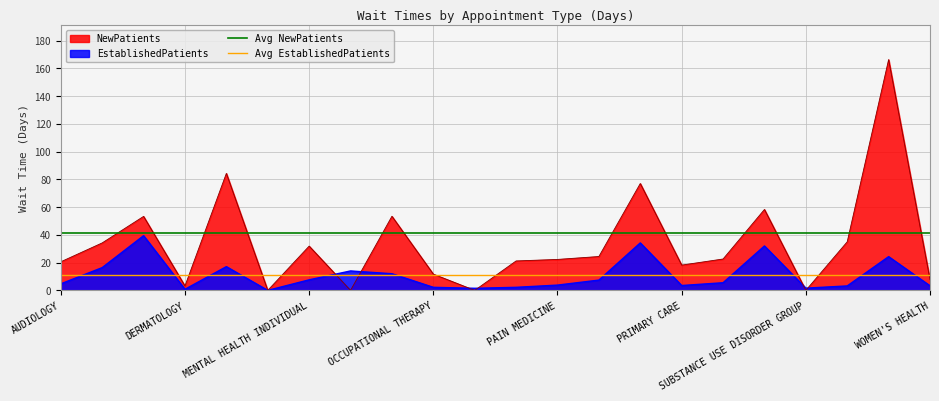

How many lines are shown in the chart?

2